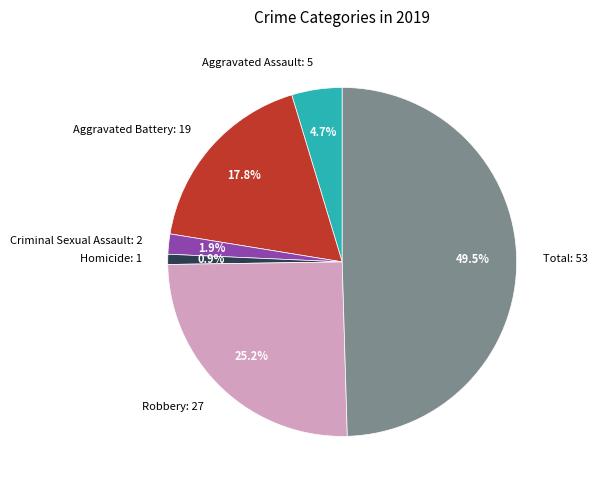

Which slice is the largest?

Total